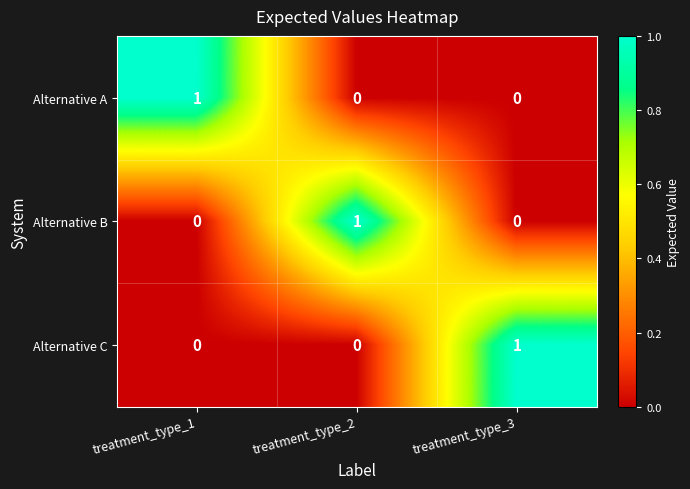

How many categories are shown in the chart?

3